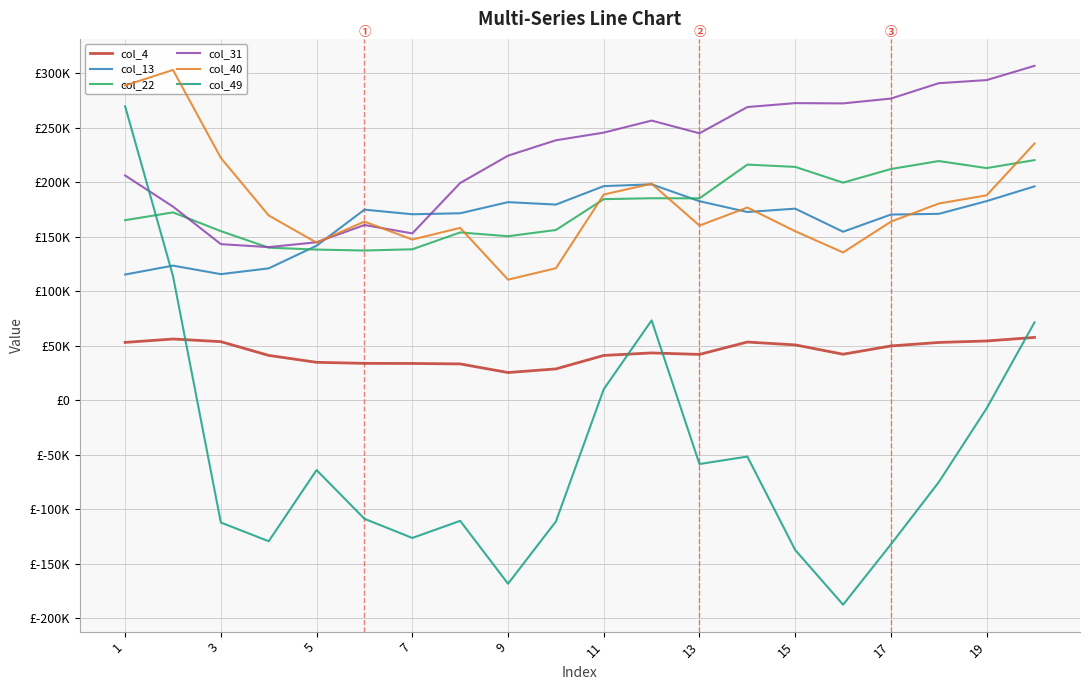

True or false: col_13 has a value of 99595.8 at 11.

False